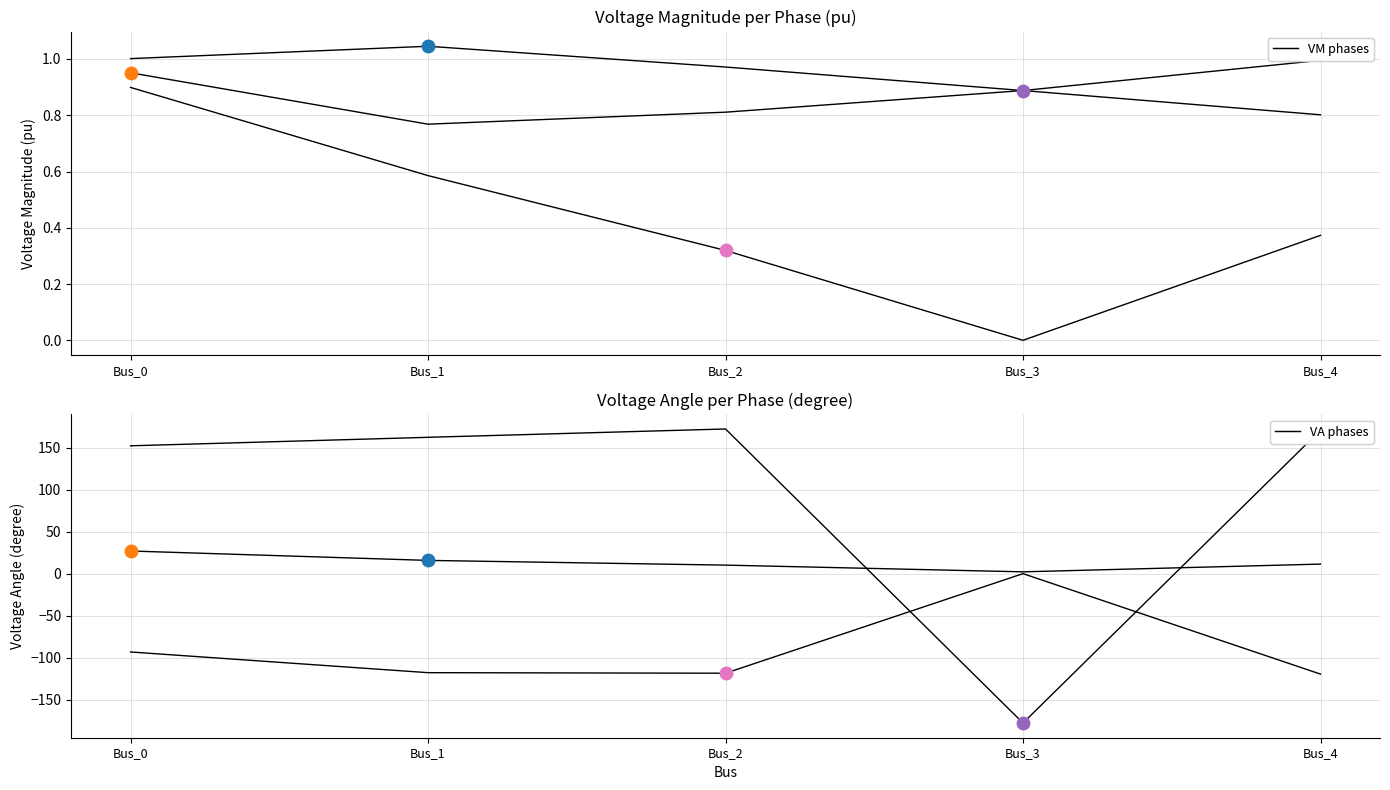

Rank the categories by pf_va_b_degree value from highest to lowest.

Bus_3, Bus_0, Bus_1, Bus_2, Bus_4